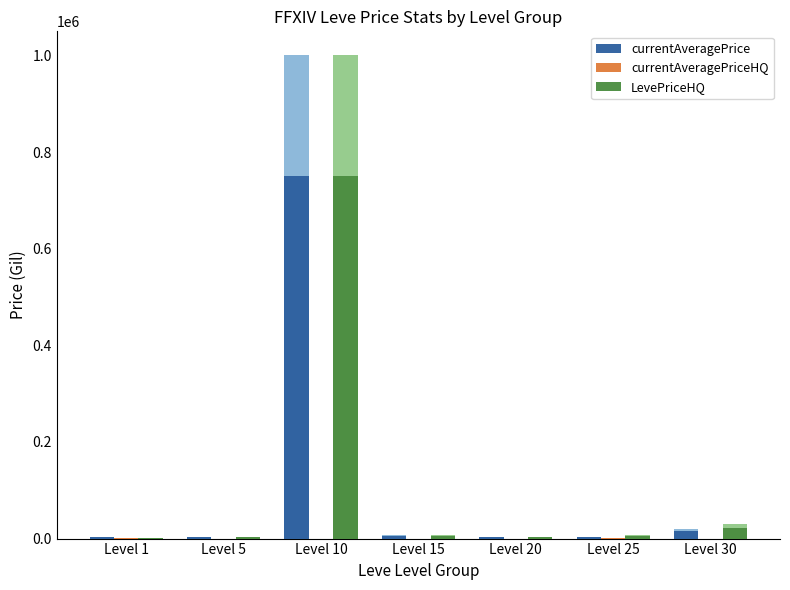

At which label does currentAveragePrice reach its minimum?

Level 25